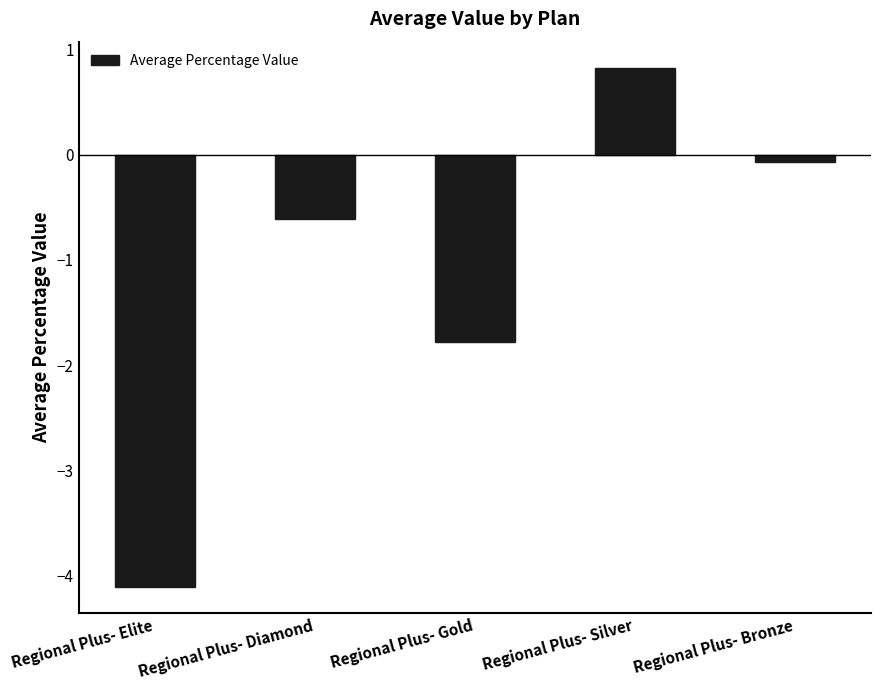

Reading left to right, transcribe all the data shown in this chart.

-4.1	-0.6	-1.8	0.8	-0.1